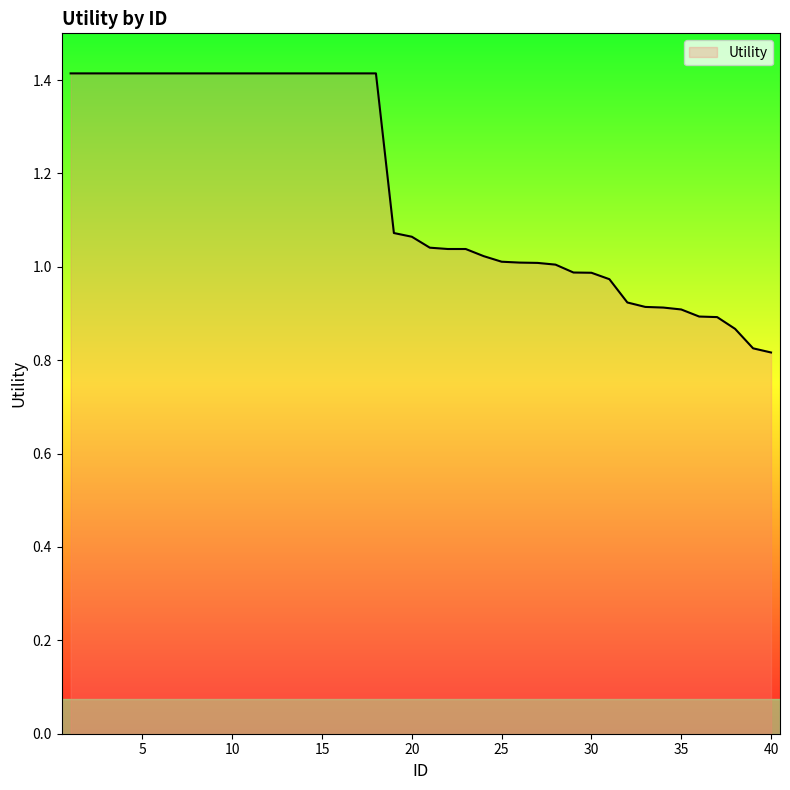

What is the greatest value displayed?

1.4